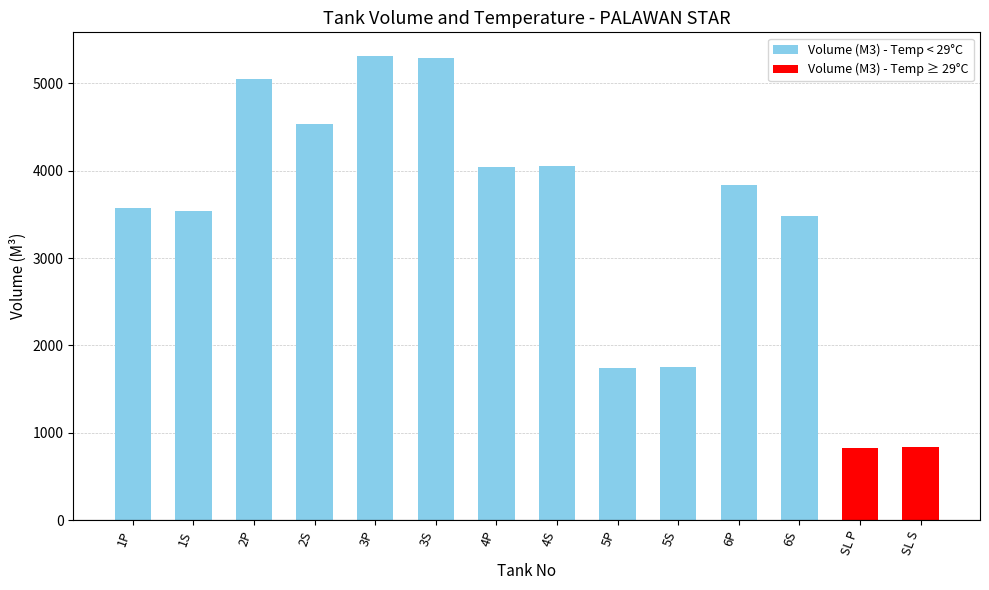

What is the difference between the second highest and second lowest values?

4451.5